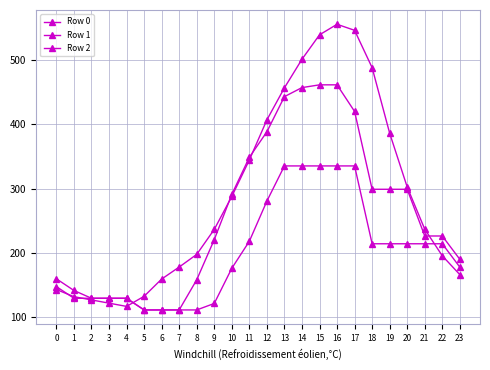

How many values in the Row 2 series are below 214?

12